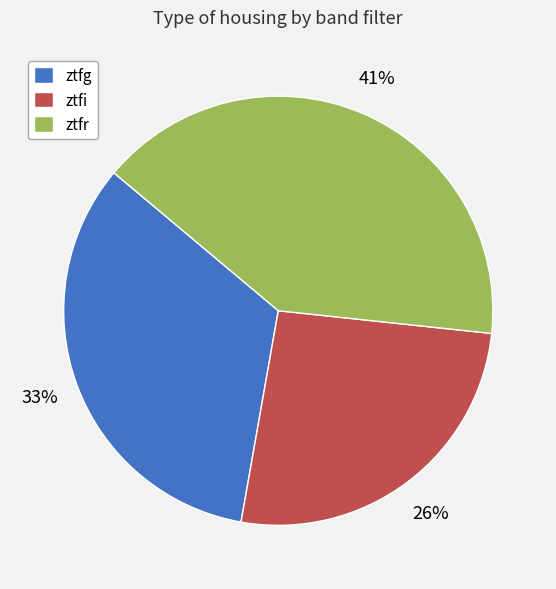

Is the sum of ztfg and ztfr greater than half?

Yes